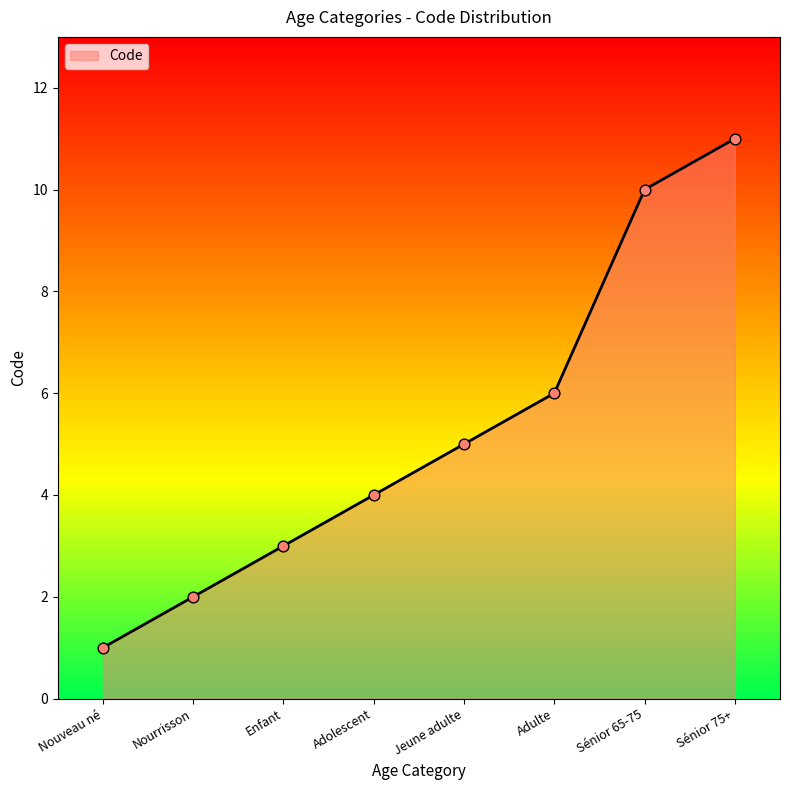

Which has a higher value, Jeune adulte or Sénior 65-75?

Sénior 65-75